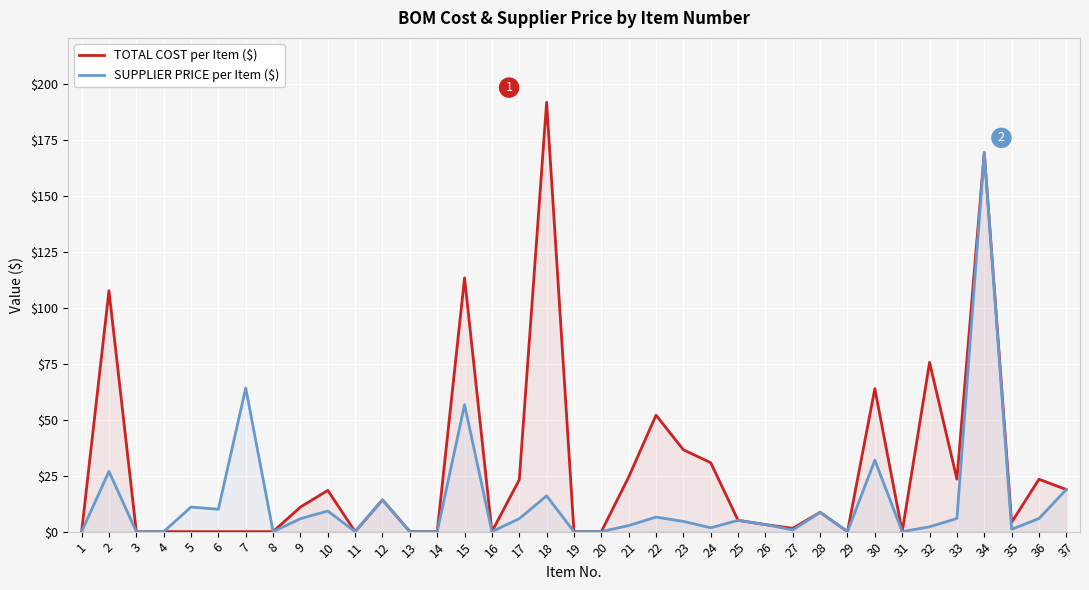

What is the approximate value of TOTAL COST per Item ($) at 24?

30.8